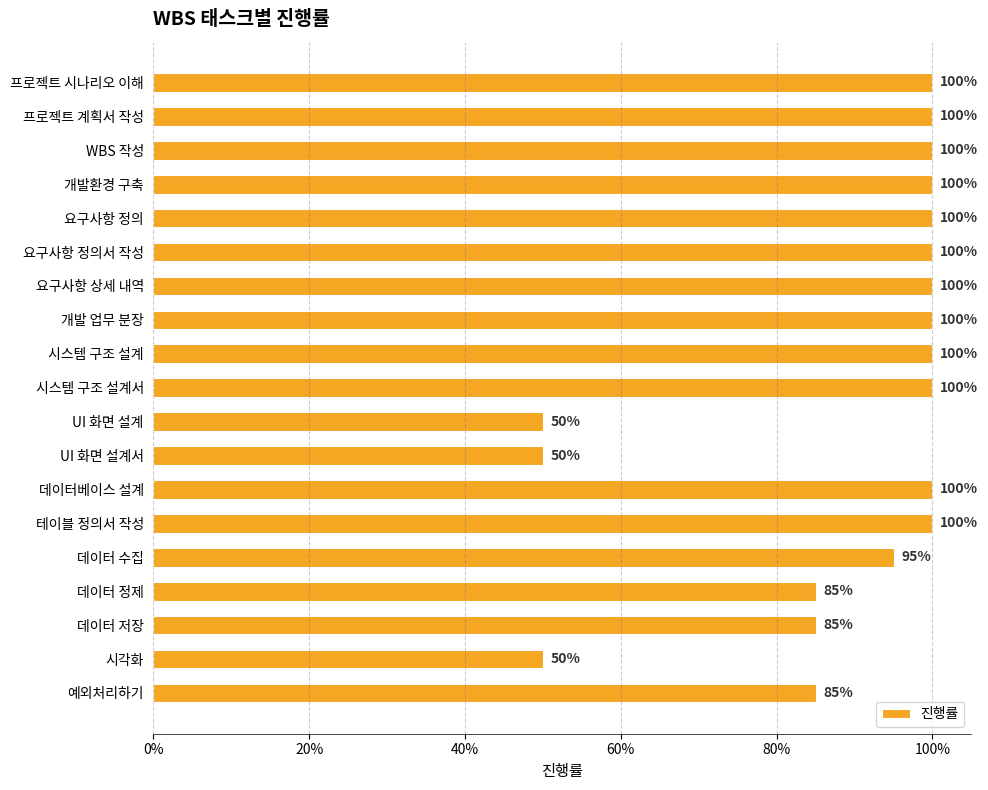

Are the bars horizontal?

Yes